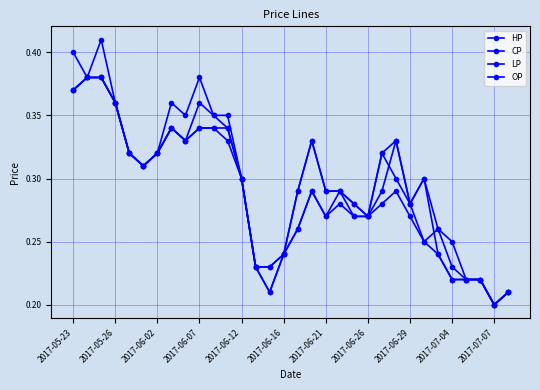

Does the chart have visible grid lines?

Yes